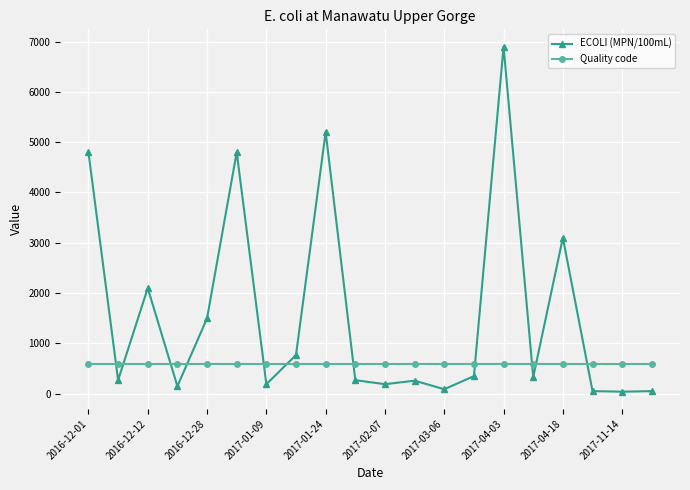

Which series has the largest total across all categories?

ECOLI (MPN/100mL)